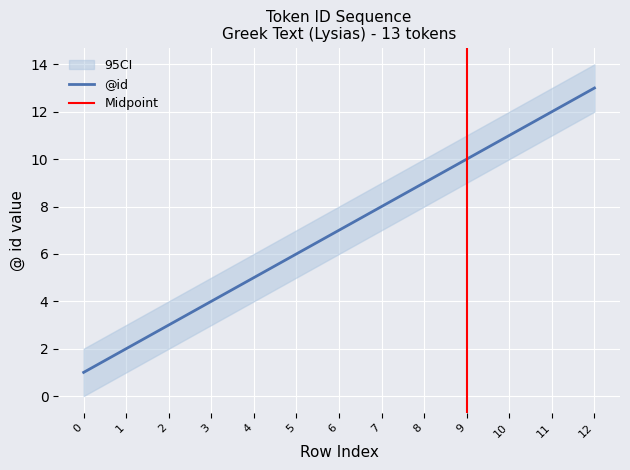

List the labels in order of value, smallest first.

0, 1, 2, 3, 4, 5, 6, 7, 8, 9, 10, 11, 12